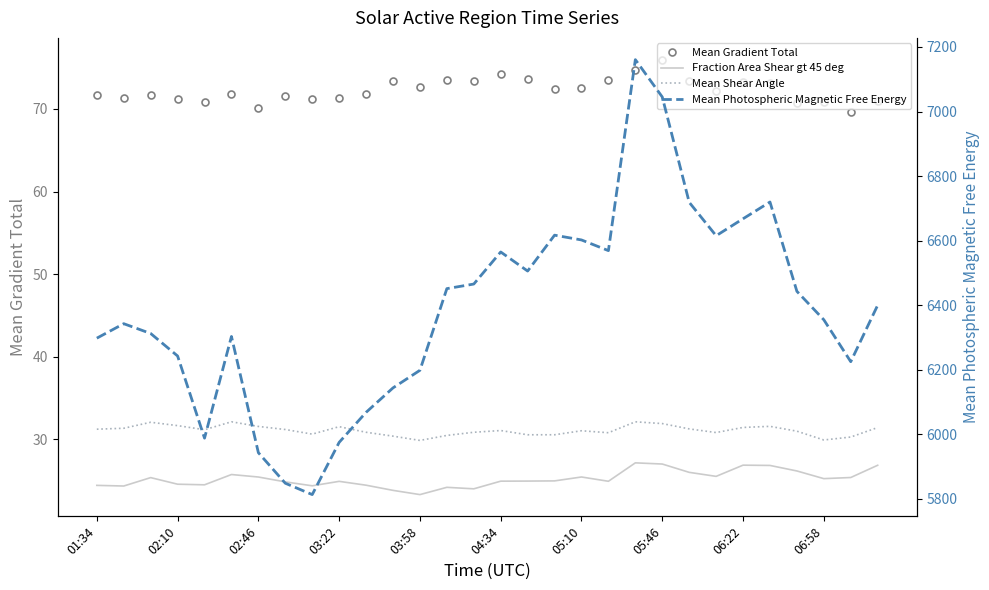

What is the value of the Mean Photospheric Magnetic Free Energy point at the 17th from the left?

6505.5